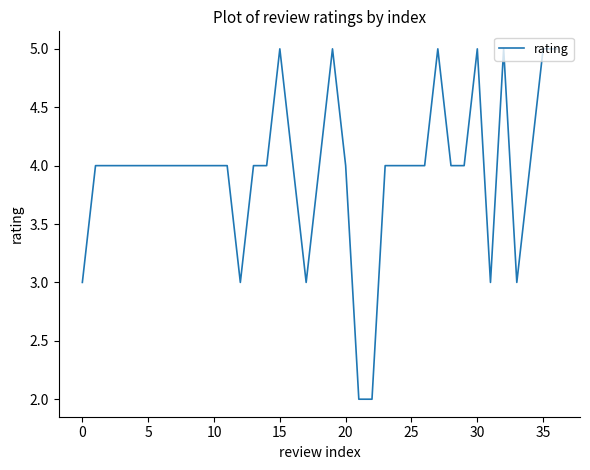

What is the difference between the maximum and minimum values?

3